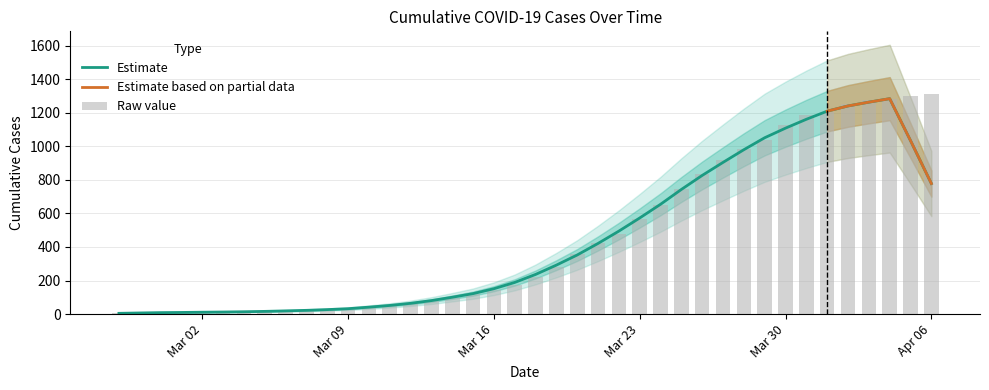

What is the label of the 31st bar from the left?

2020-03-28